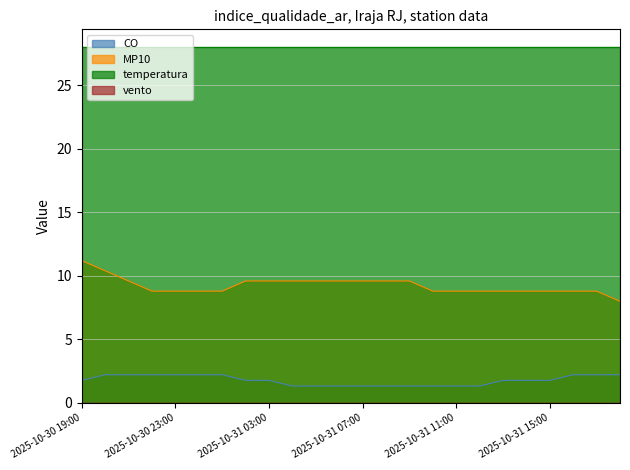

What is the sum of all CO values?

42.7